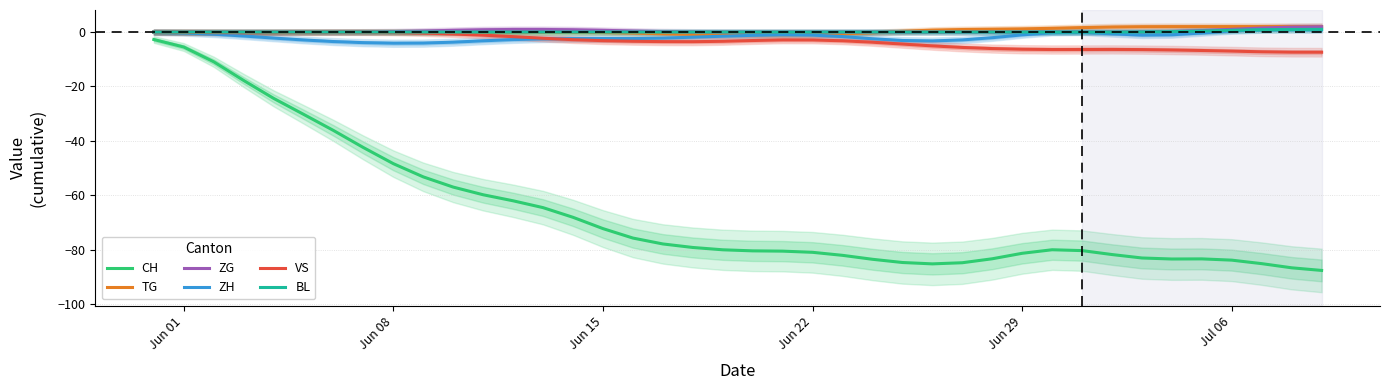

True or false: BL and CH intersect in this chart.

False